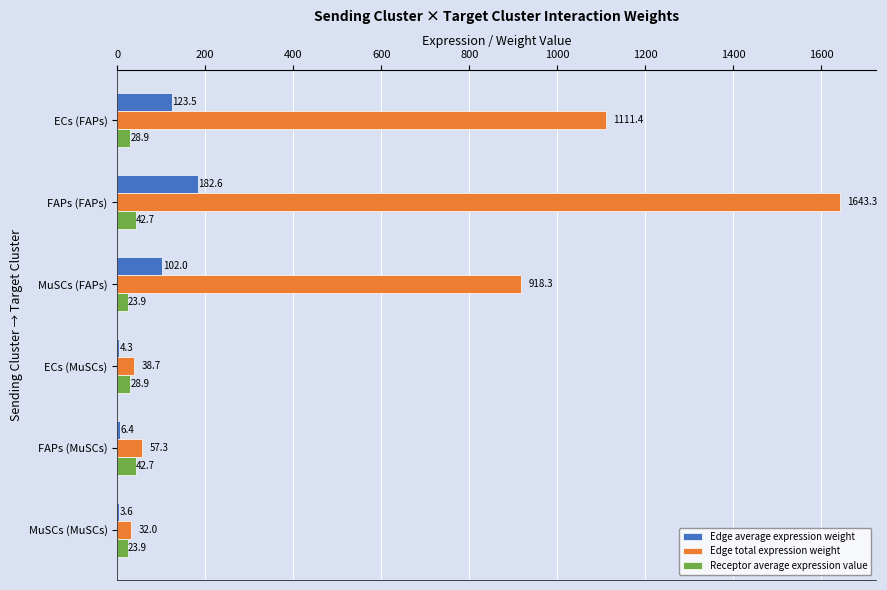

What are all the series names shown in the legend?

Edge average expression weight, Edge total expression weight, Receptor average expression value